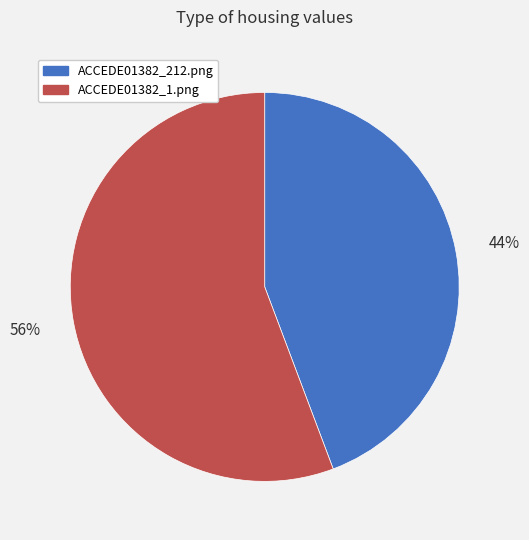

Which slice is the largest?

ACCEDE01382_1.png